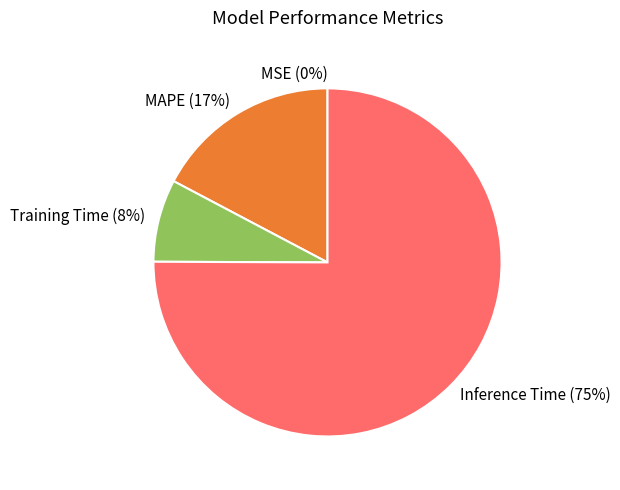

True or false: MAPE accounts for 17% of the total.

True